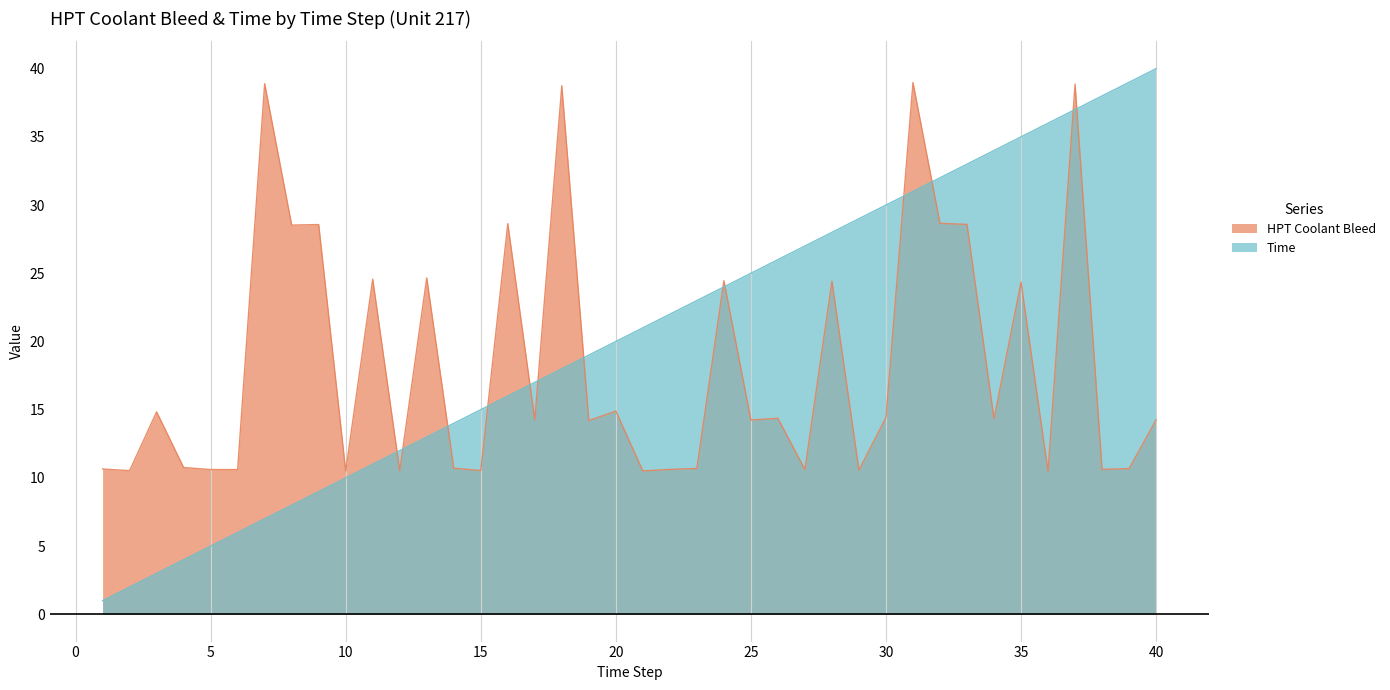

True or false: HPT Coolant Bleed and Time cross at least once.

True